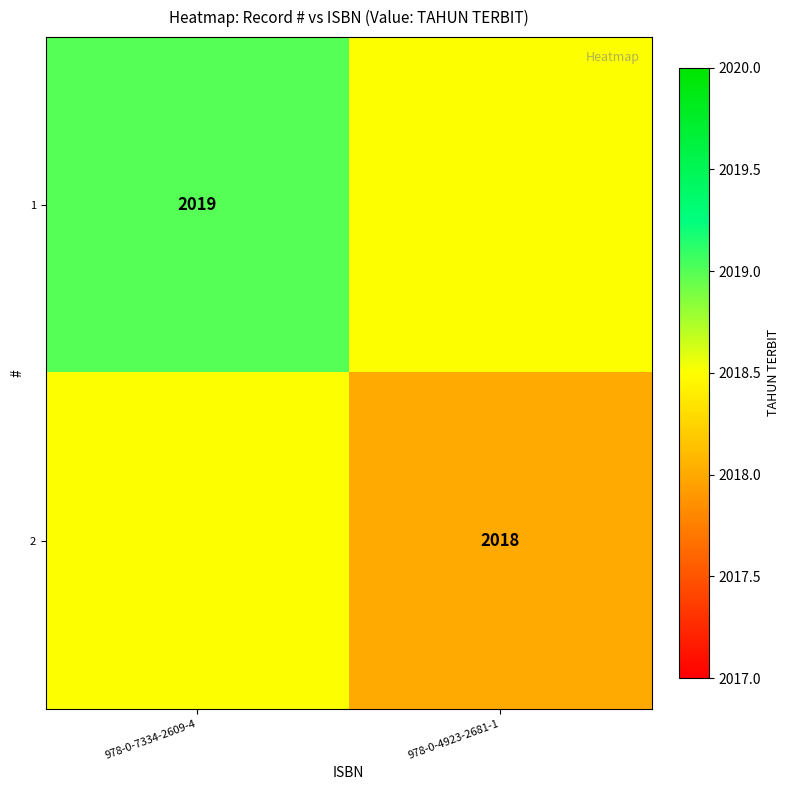

Is it true that 1 equals 2980.3 at 978-0-7334-2609-4?

False